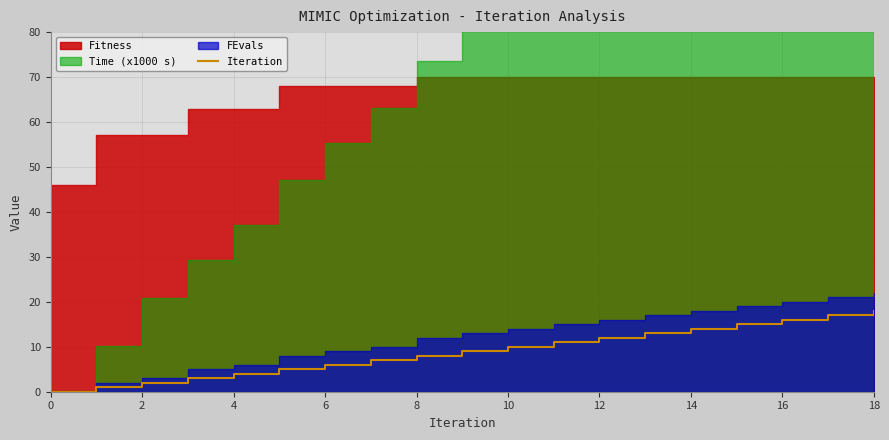

Where does the data first go above 9?

10